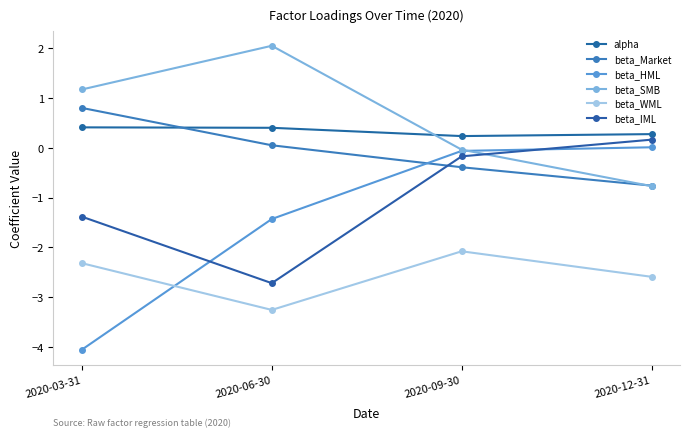

What position from the left is 2020-03-31?

1